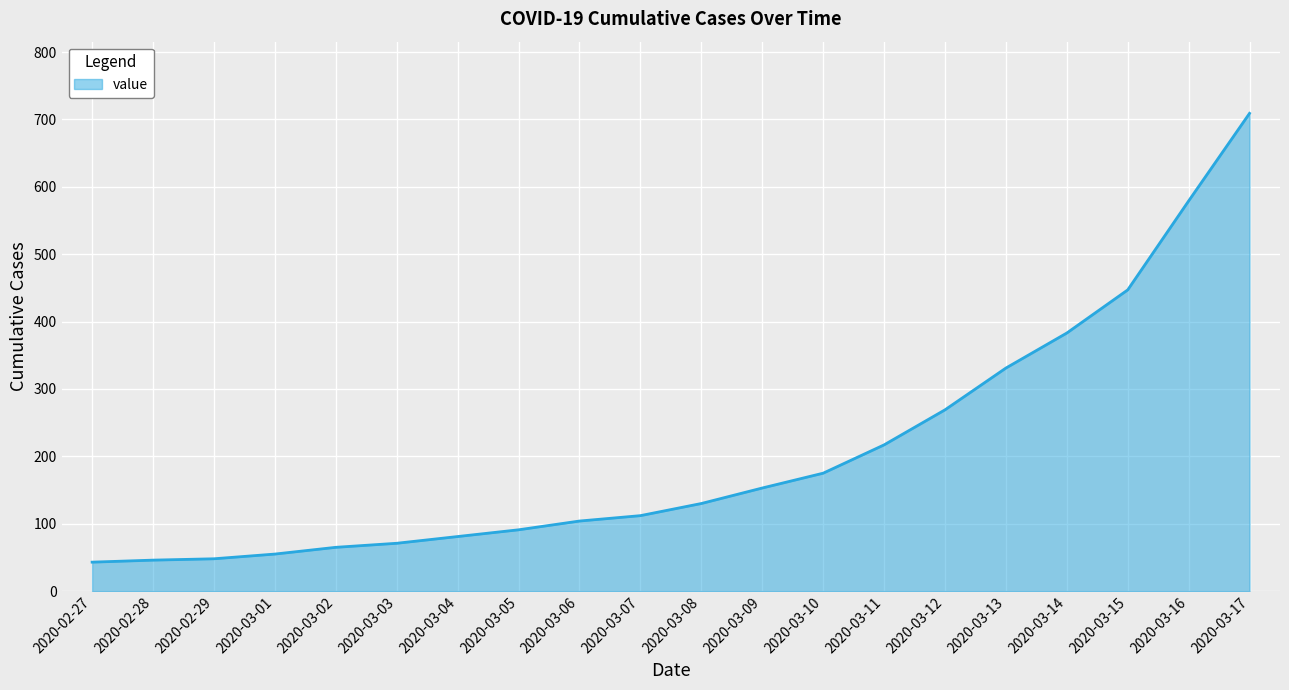

How many categories are shown in the chart?

20